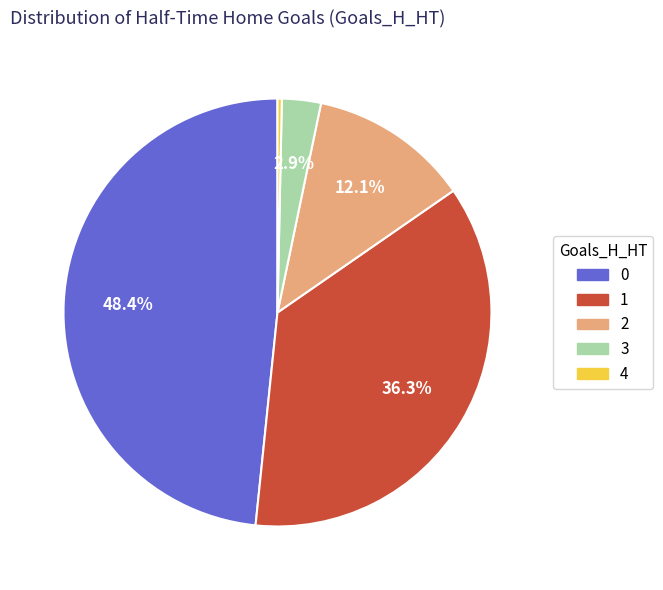

Approximately how many times larger is the value at 1 compared to 4?

111.0